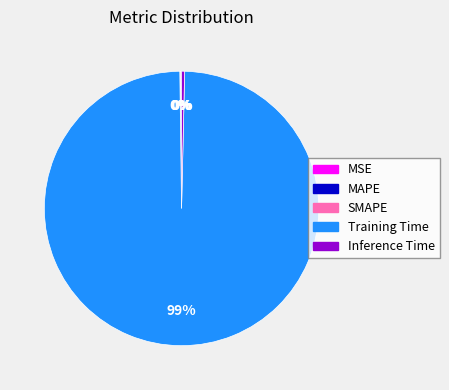

Is it true that Inference Time is 0% of the pie?

True